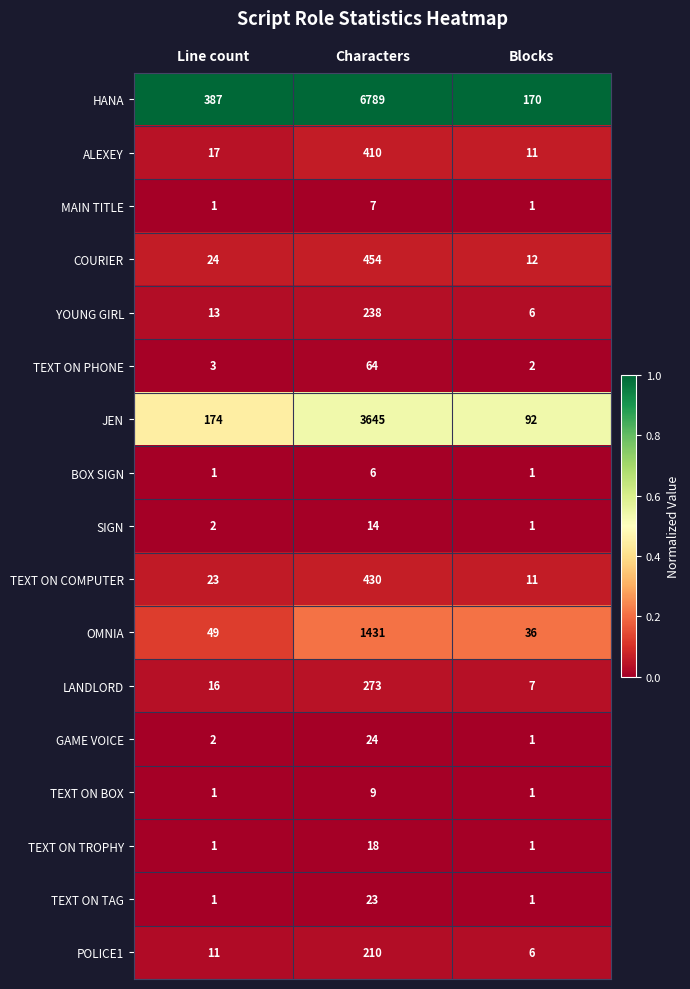

Where is HANA nearest to the value 3479?

Line count